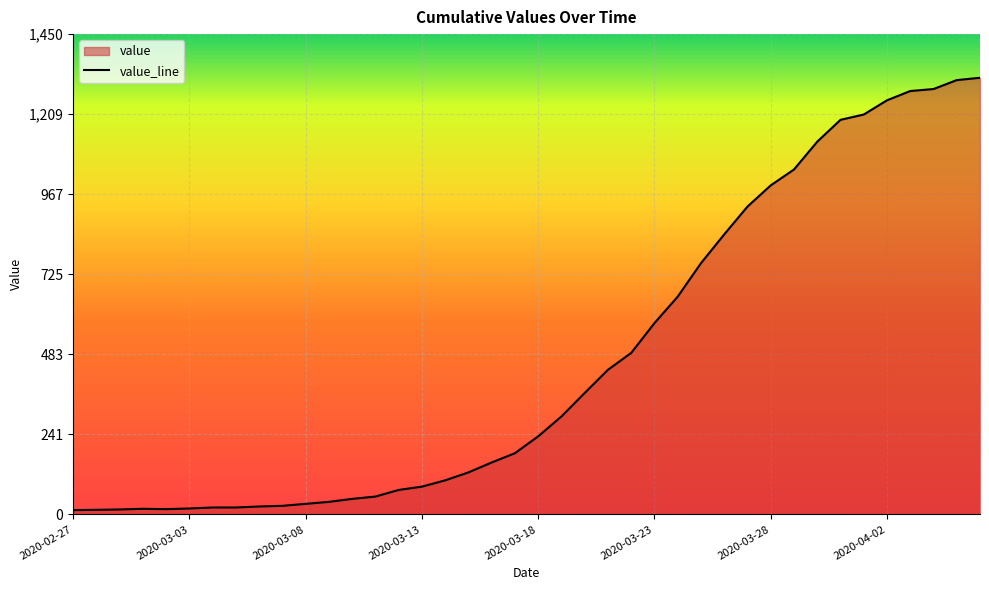

What is the sum of the values at 2020-04-05 and 2020-03-06?

1336